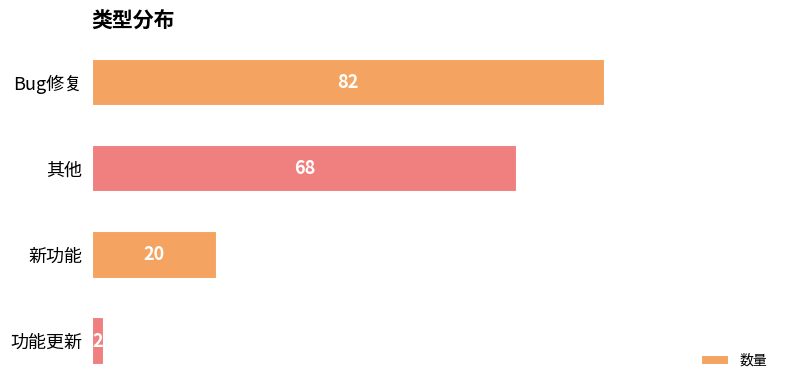

List the labels in order of value, smallest first.

功能更新, 新功能, 其他, Bug修复